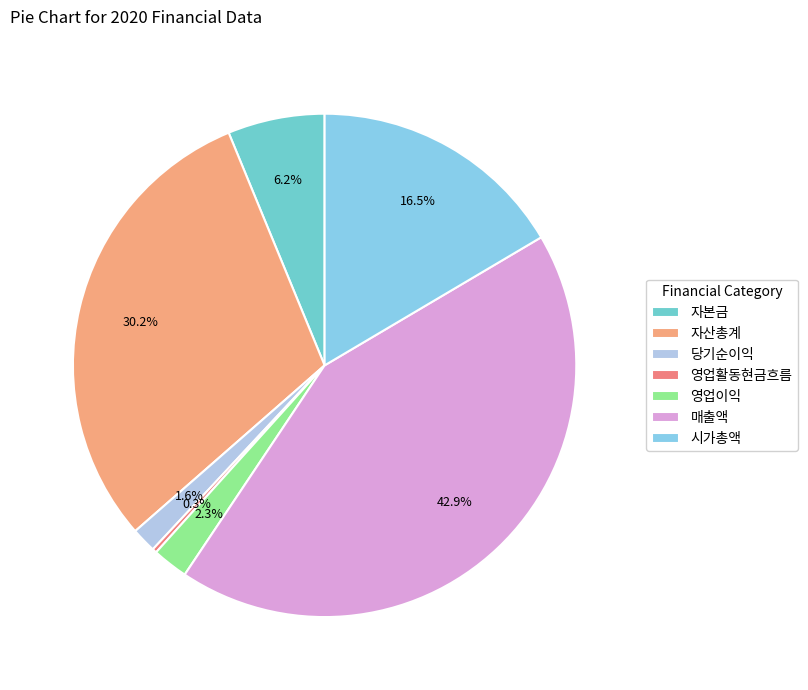

To the nearest percent, what is the difference between the largest and smallest slice percentages?

43%